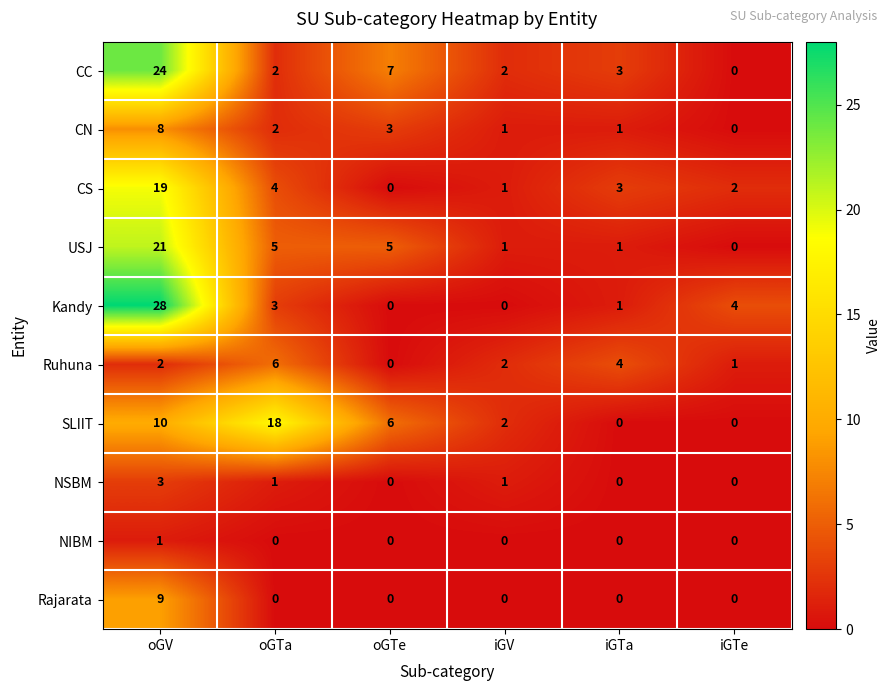

Rank the series by their maximum value, from lowest to highest.

NIBM, NSBM, Ruhuna, CN, Rajarata, SLIIT, CS, USJ, CC, Kandy